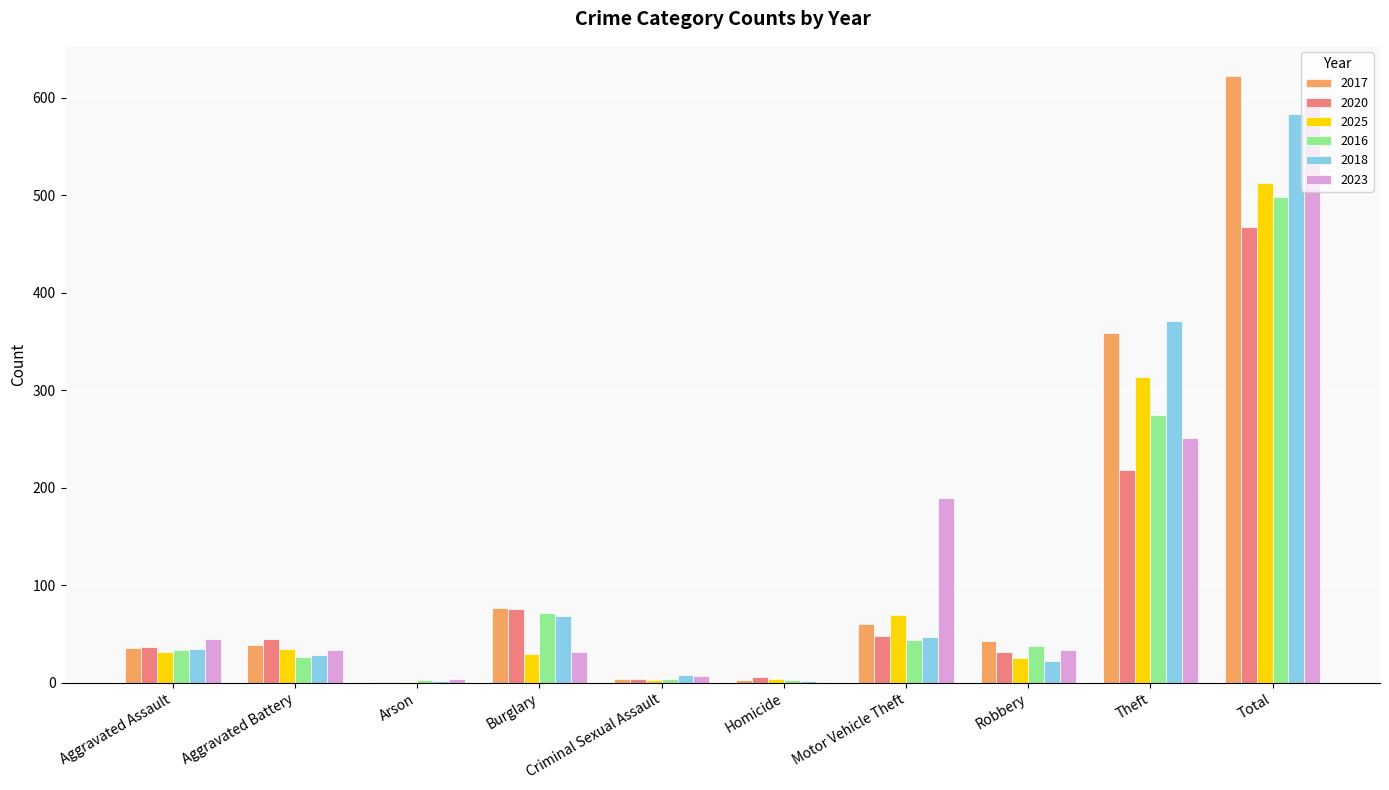

Which series has the widest spread of values?

2017